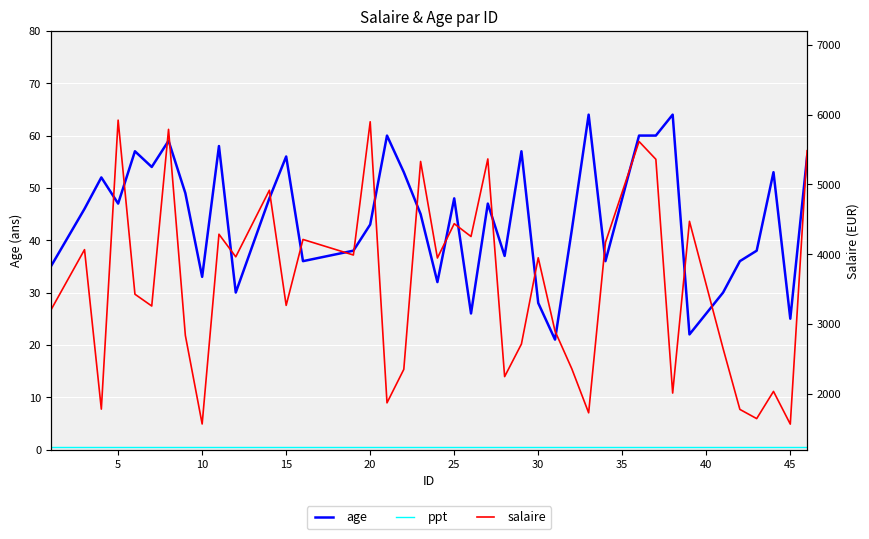

Reading right to left, what are all the values shown in this chart?

age: 56.0	25.0	53.0	38.0	36.0	30.0	22.0	64.0	60.0	60.0	36.0	64.0	42.0	21.0	28.0	57.0	37.0	47.0	26.0	48.0	32.0	45.0	53.0	60.0	43.0	38.0	36.0	56.0	48.0	30.0	58.0	33.0	49.0	59.0	54.0	57.0	47.0	52.0	46.0	35.0
ppt: 0.5	0.5	0.5	0.5	0.5	0.5	0.5	0.5	0.5	0.5	0.5	0.5	0.5	0.5	0.5	0.5	0.5	0.5	0.5	0.5	0.5	0.5	0.5	0.5	0.5	0.5	0.5	0.5	0.5	0.5	0.5	0.5	0.5	0.5	0.5	0.5	0.5	0.5	0.5	0.5
salaire: 5483.0	1564.0	2033.0	1643.0	1775.0	2648.0	4471.0	2009.0	5360.0	5615.0	4168.0	1726.0	2356.0	2897.0	3948.0	2712.0	2245.0	5365.0	4253.0	4437.0	3945.0	5329.0	2349.0	1869.0	5898.0	3988.0	4211.0	3266.0	4916.0	3962.0	4286.0	1566.0	2836.0	5789.0	3257.0	3426.0	5921.0	1779.0	4065.0	3200.0